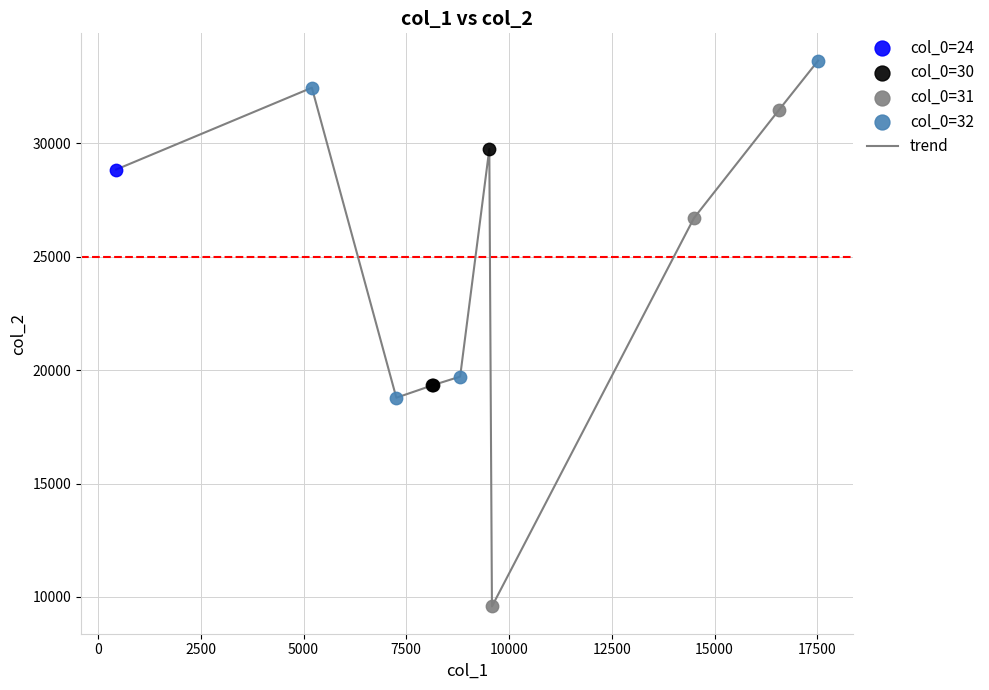

What is the minimum value shown in the chart?

9584